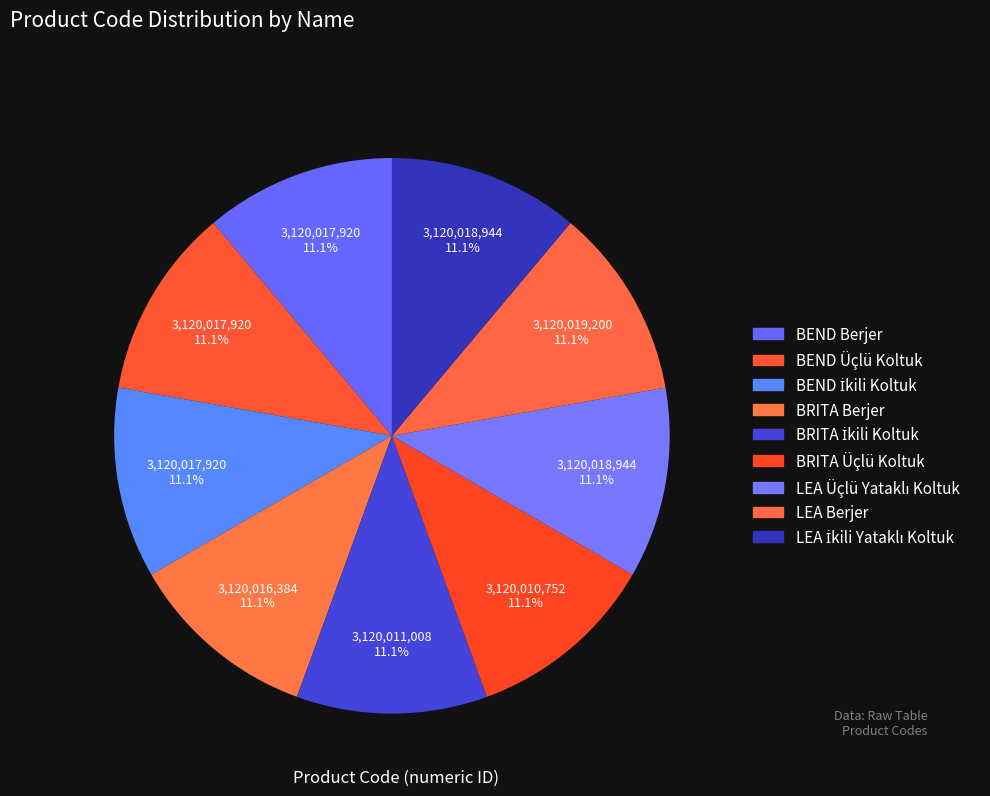

Between BEND Üçlü Koltuk and LEA Berjer, which is larger?

LEA Berjer